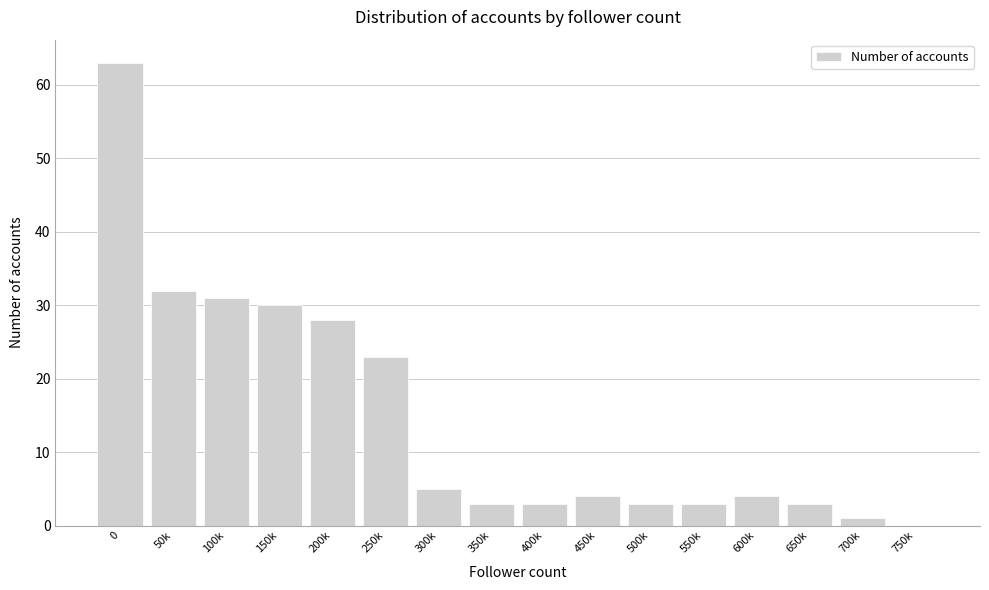

Reading left to right, transcribe all the data shown in this chart.

0=63	50k=32	100k=31	150k=30	200k=28	250k=23	300k=5	350k=3	400k=3	450k=4	500k=3	550k=3	600k=4	650k=3	700k=1	750k=0